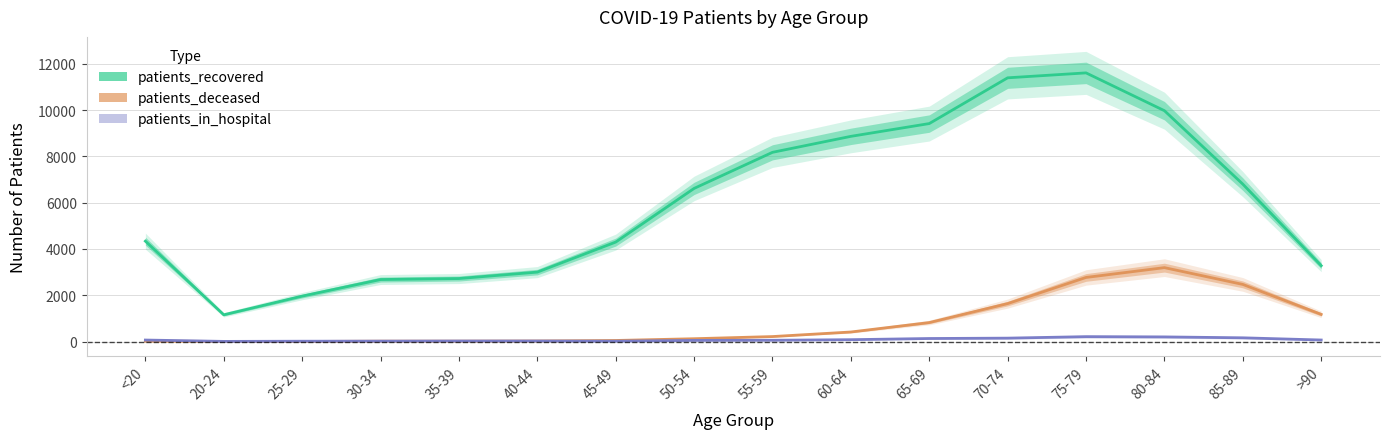

At which category is the sum across all series the highest?

75-79